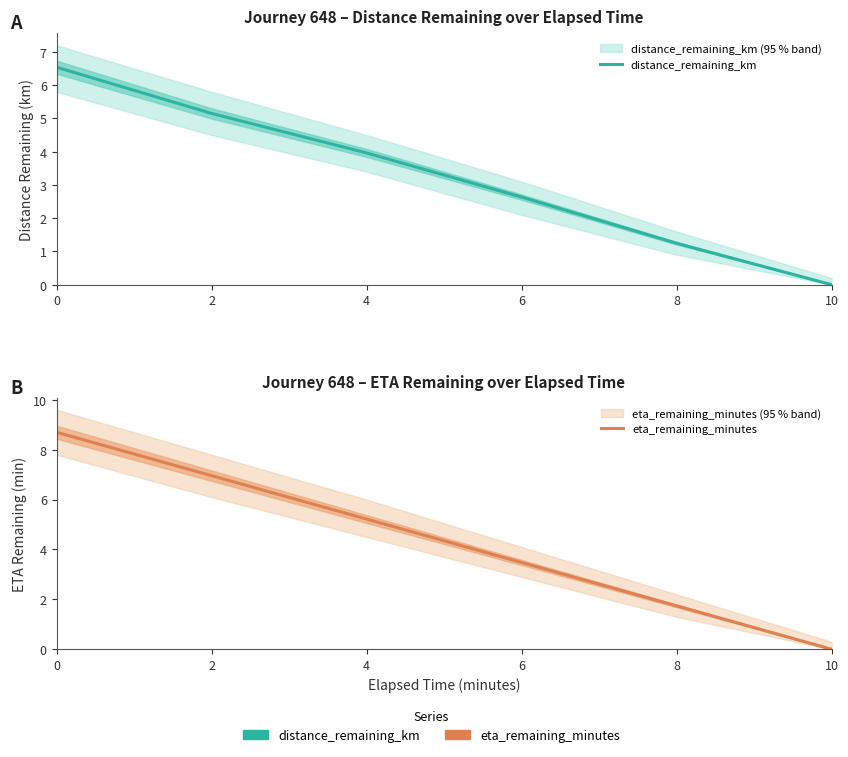

How many series are shown in this chart?

2